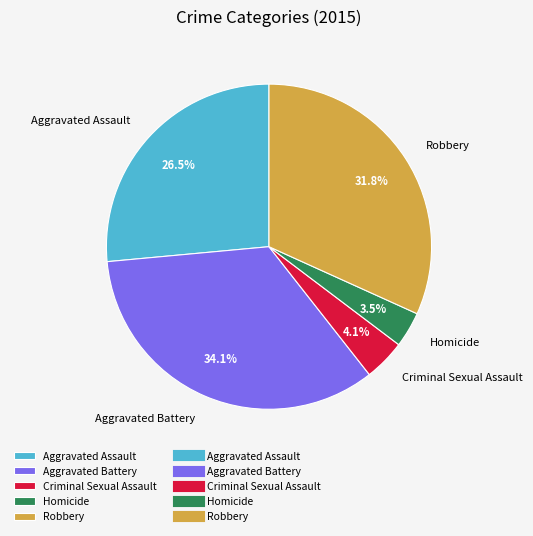

Rank the categories by value from highest to lowest.

Aggravated Battery, Robbery, Aggravated Assault, Criminal Sexual Assault, Homicide